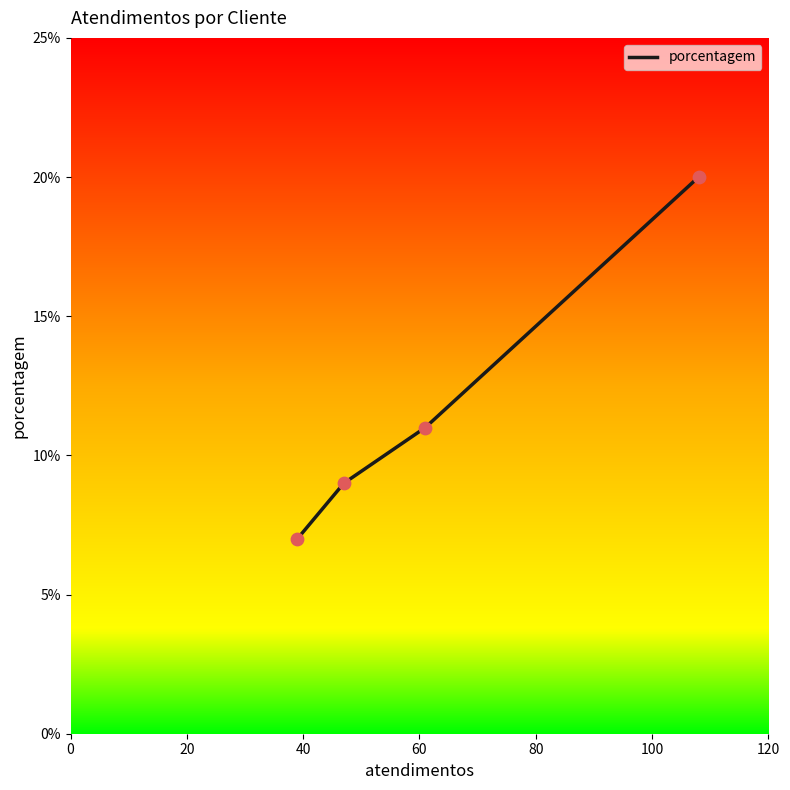

What is the minimum value for porcentagem?

7.0